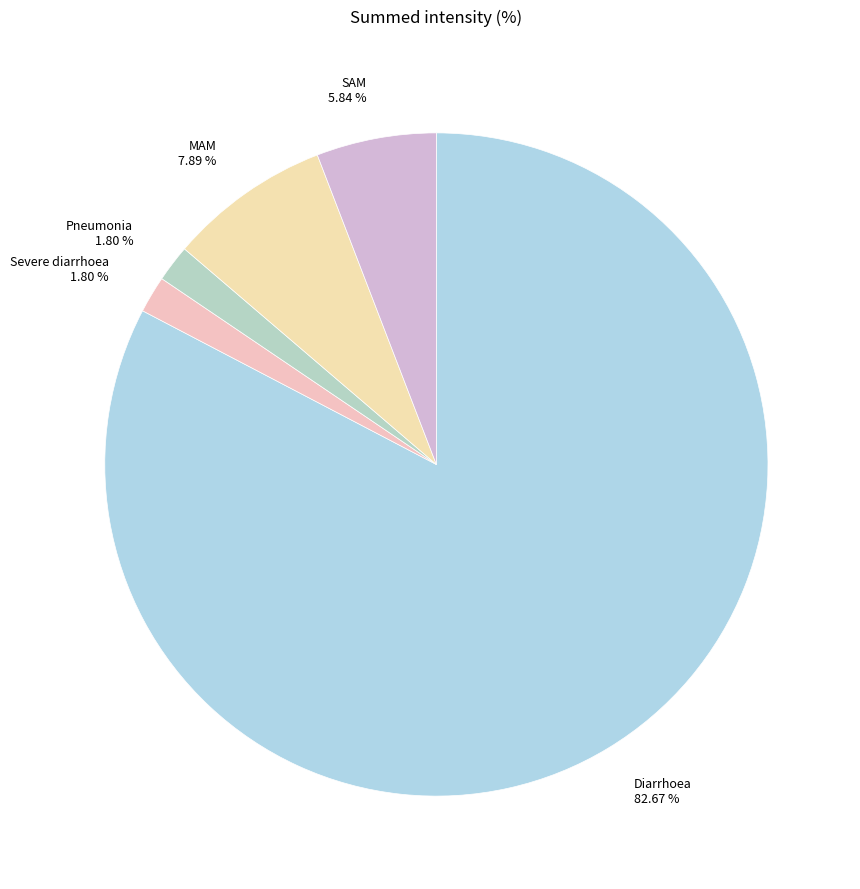

Is there a majority slice in this chart?

Yes